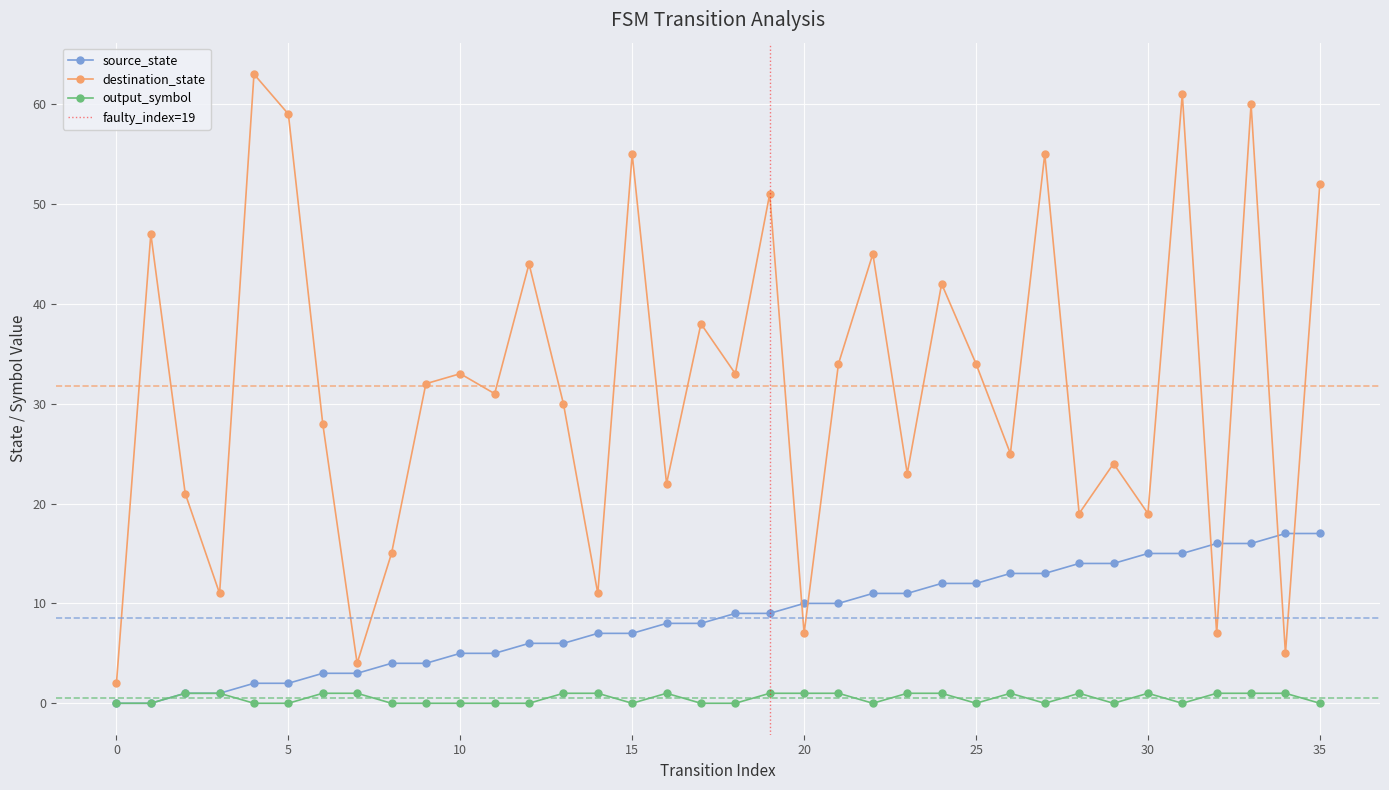

How many values in the destination_state series are below 32?

18